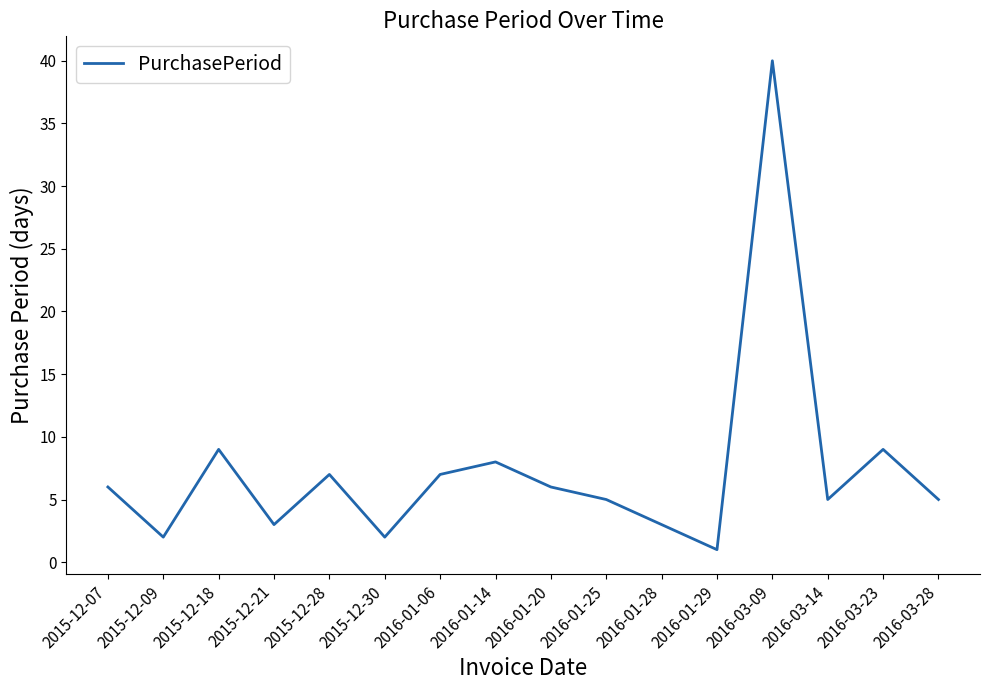

Count the number of categories in the chart.

16